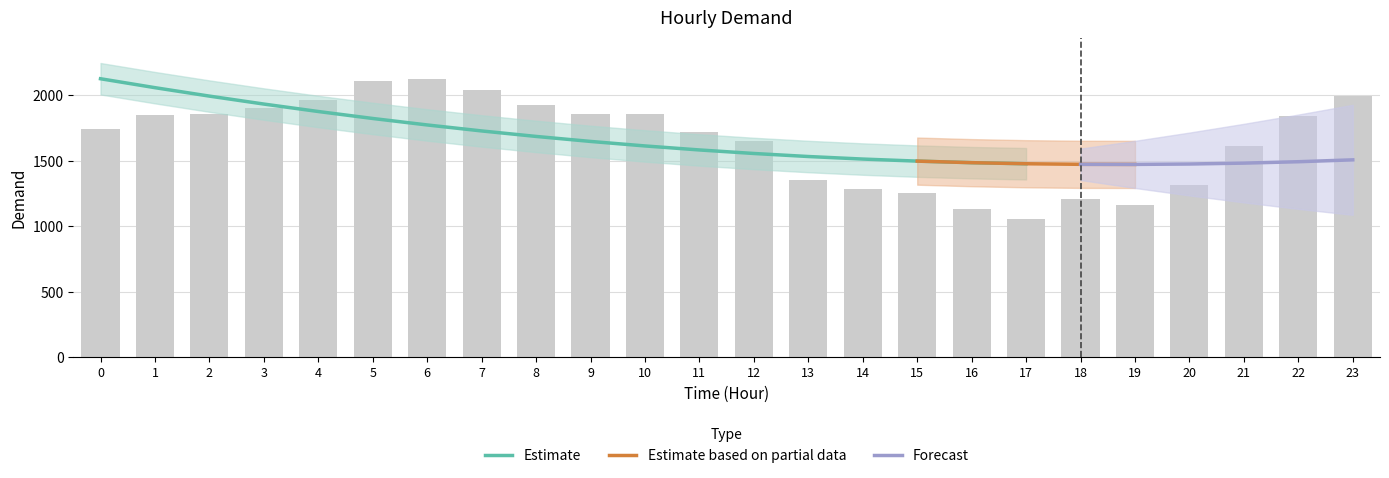

At which label is the value closest to 1591?

21